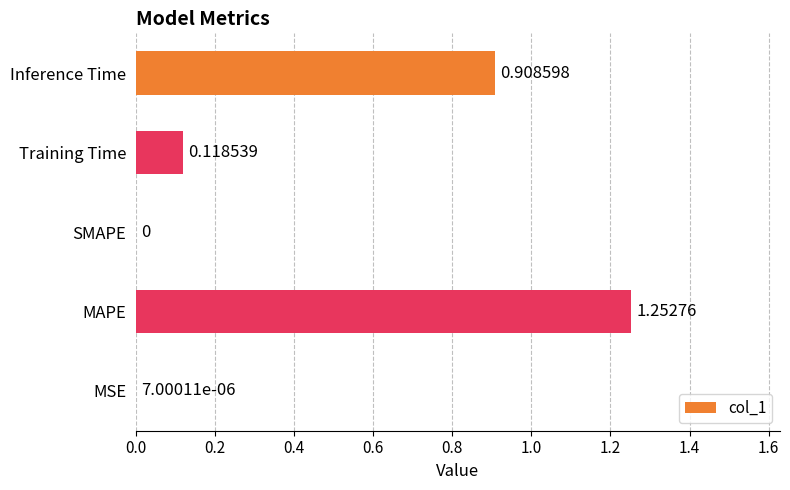

What is the change in value from MAPE to Training Time?

-1.1